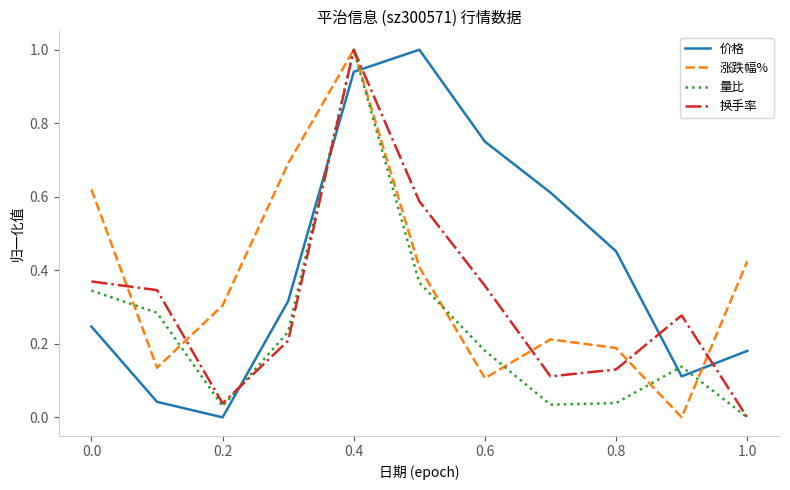

What is the greatest value displayed?

1.0